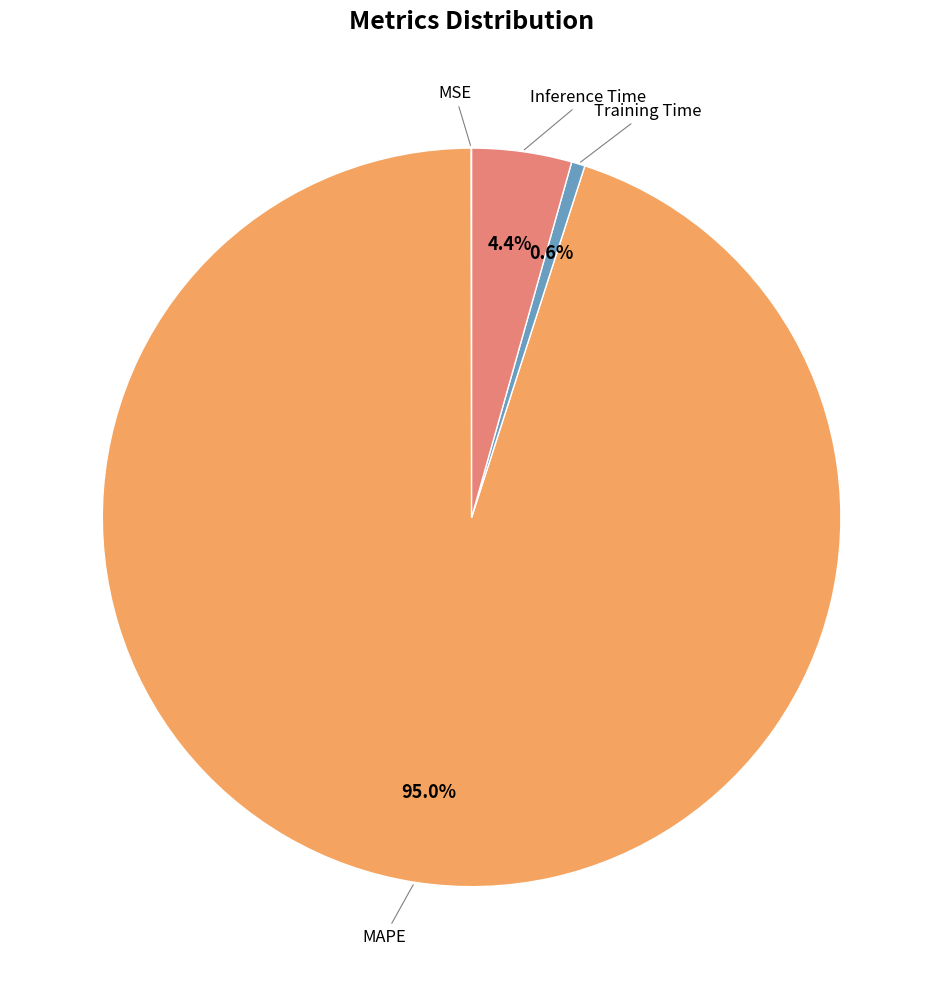

Is there a majority slice in this chart?

Yes